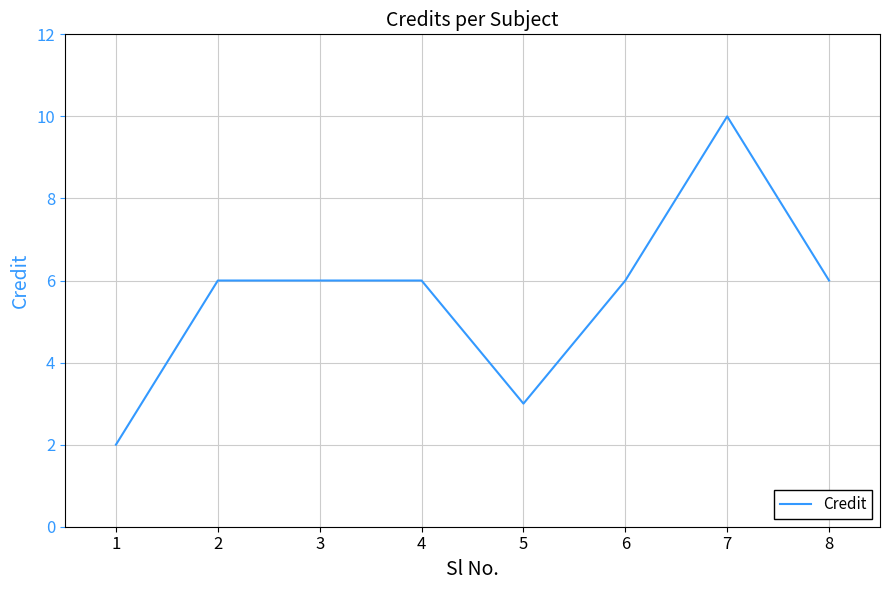

True or false: there are more than 0 points higher than both neighbors.

True